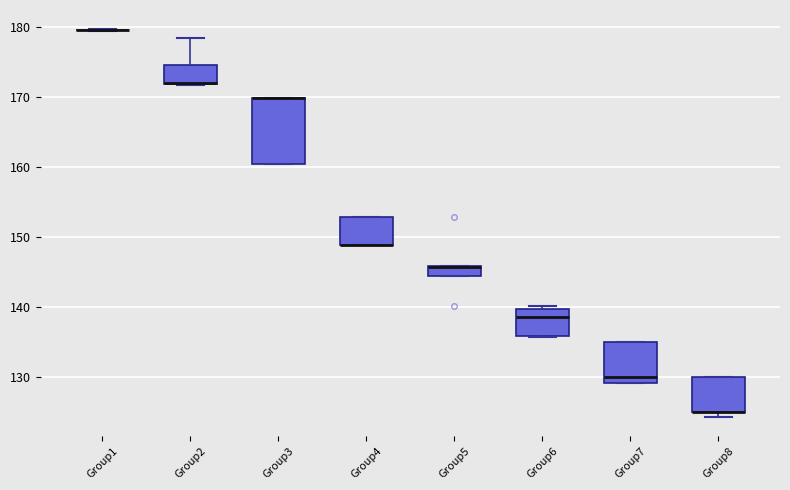

Comparing the boxes themselves (not the whiskers), which one is the tallest?

Group3